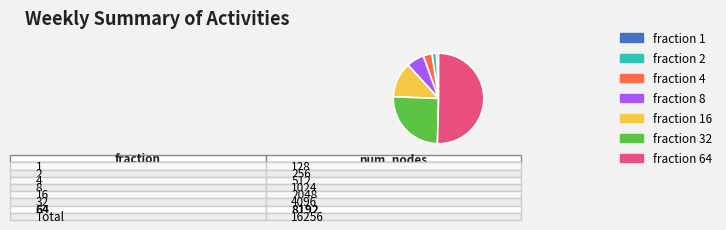

To the nearest percent, what is the difference between the largest and smallest slice percentages?

50%